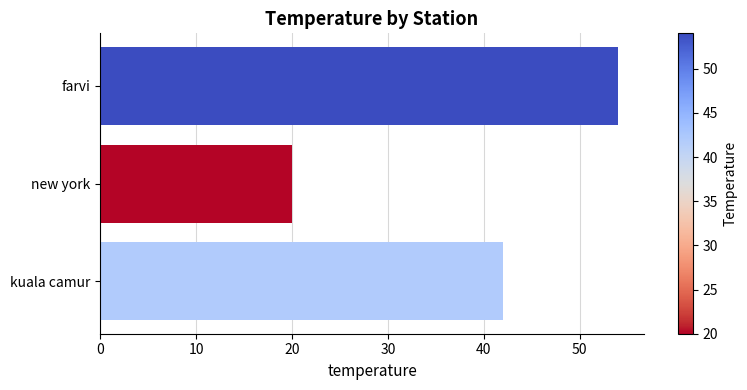

What value does the data have at farvi, to the nearest 5?

55